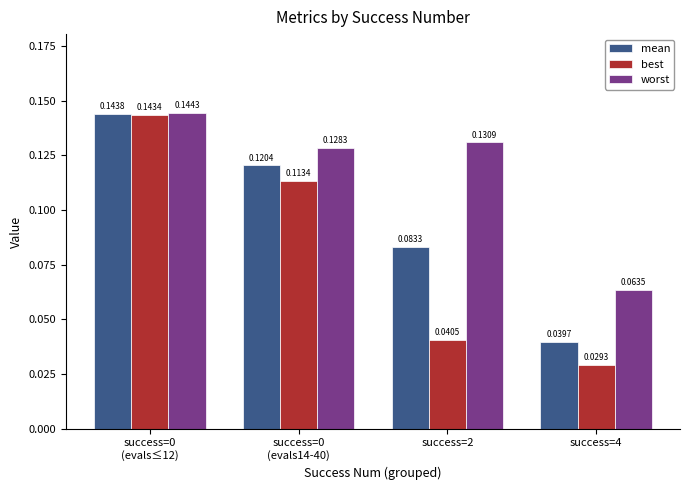

What is the sum of all best values?

0.3